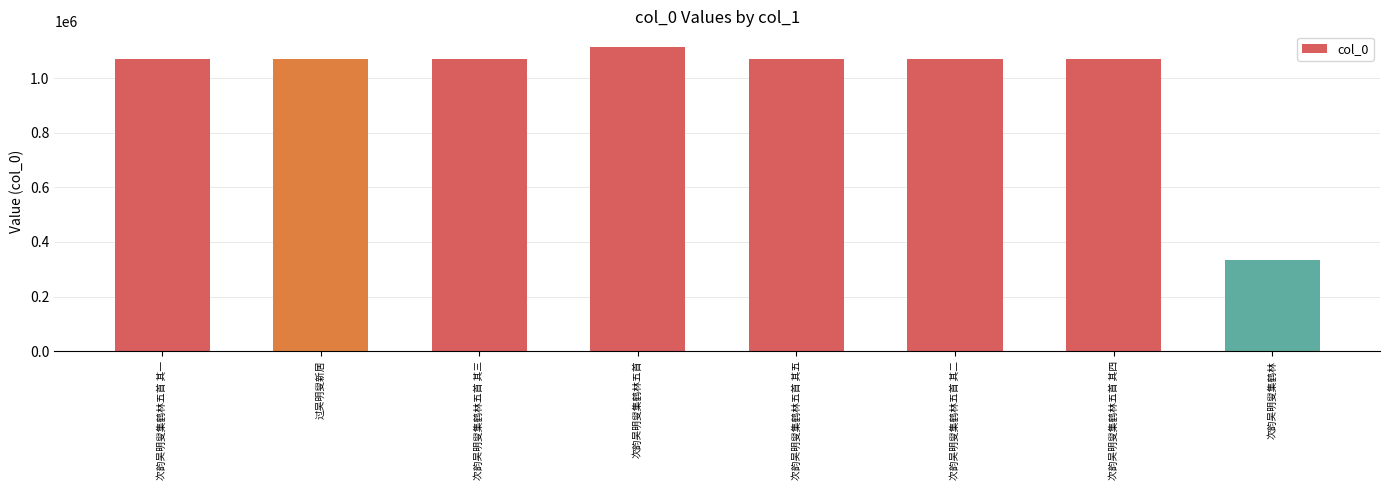

Read the value at 次韵吴明叟集鹤林, to the nearest 100.

335000